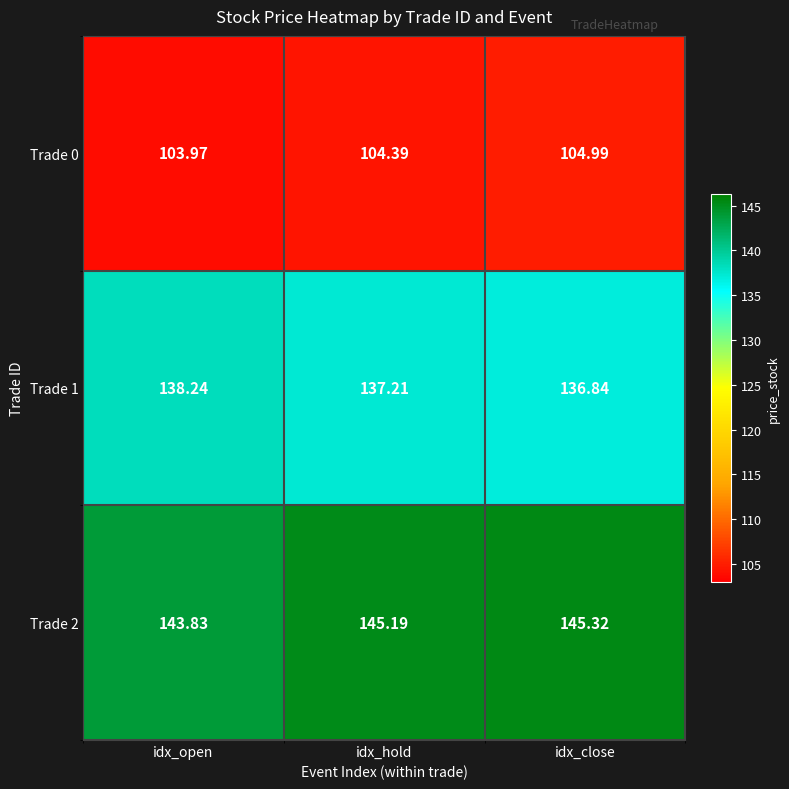

At which label is Trade 2 closest to 144?

idx_open